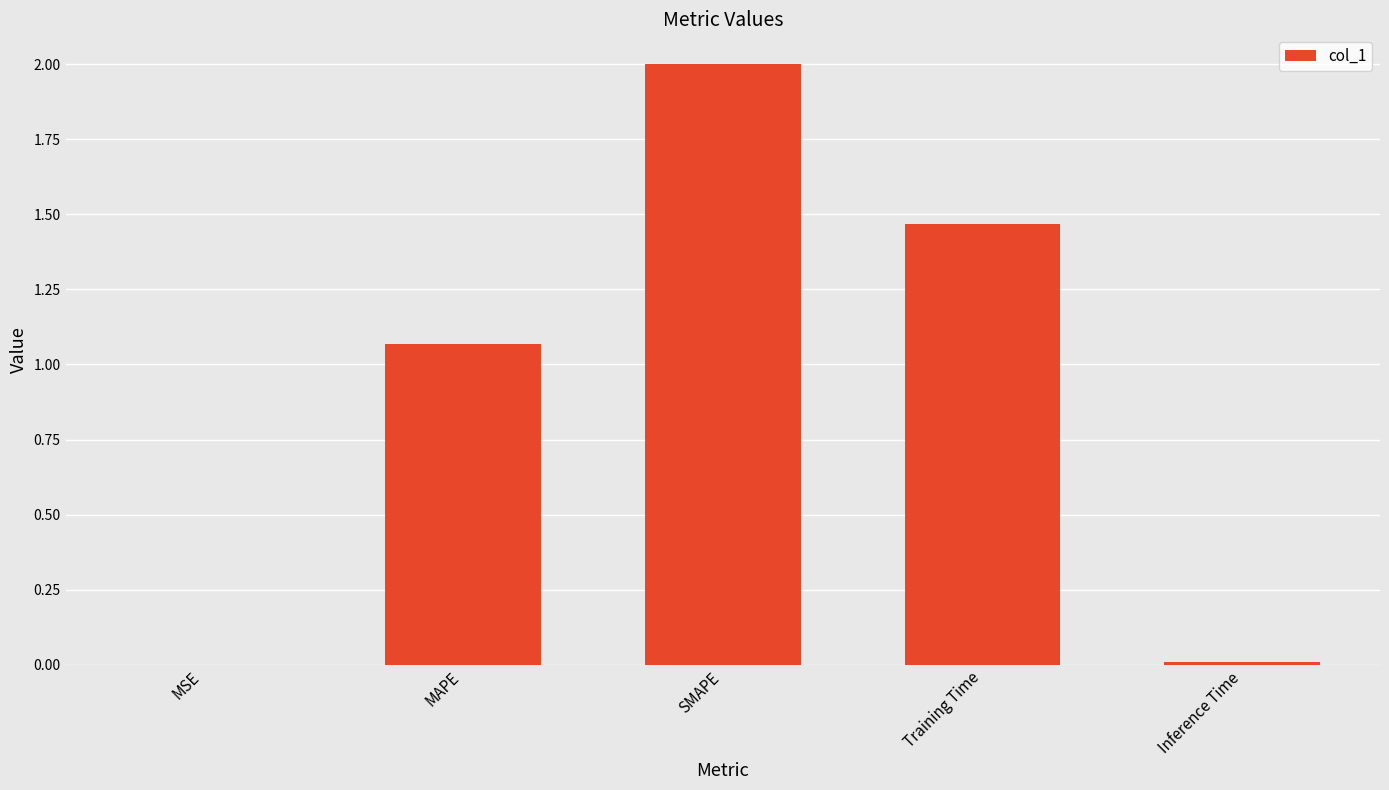

What is the change in value from SMAPE to Training Time?

-0.5